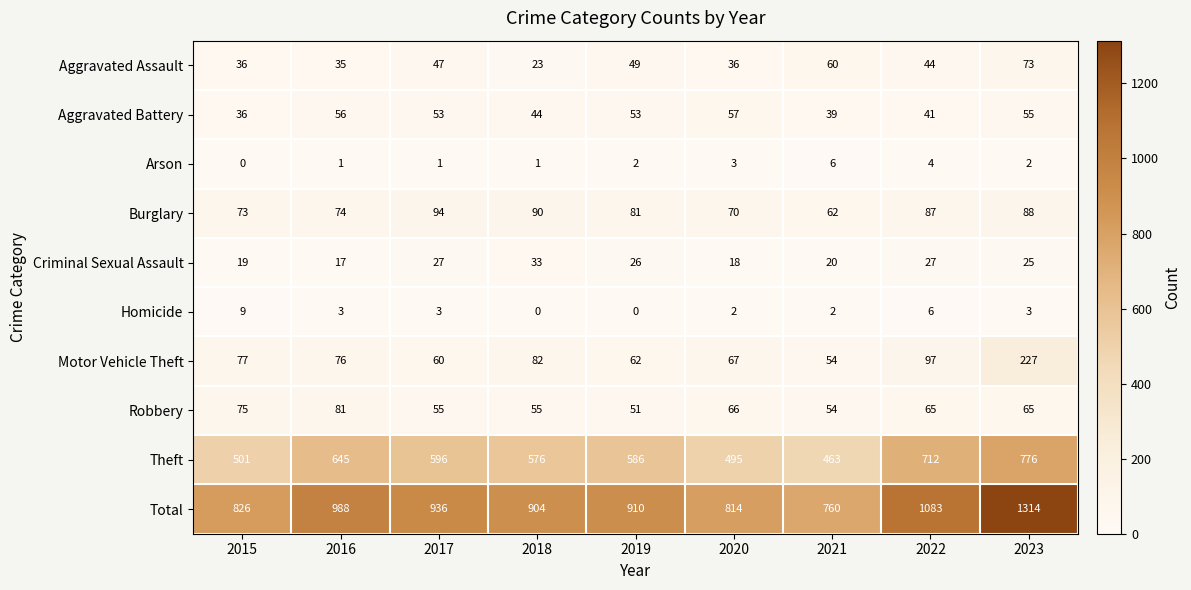

Which series changed the most between 2019 and 2023?

Total